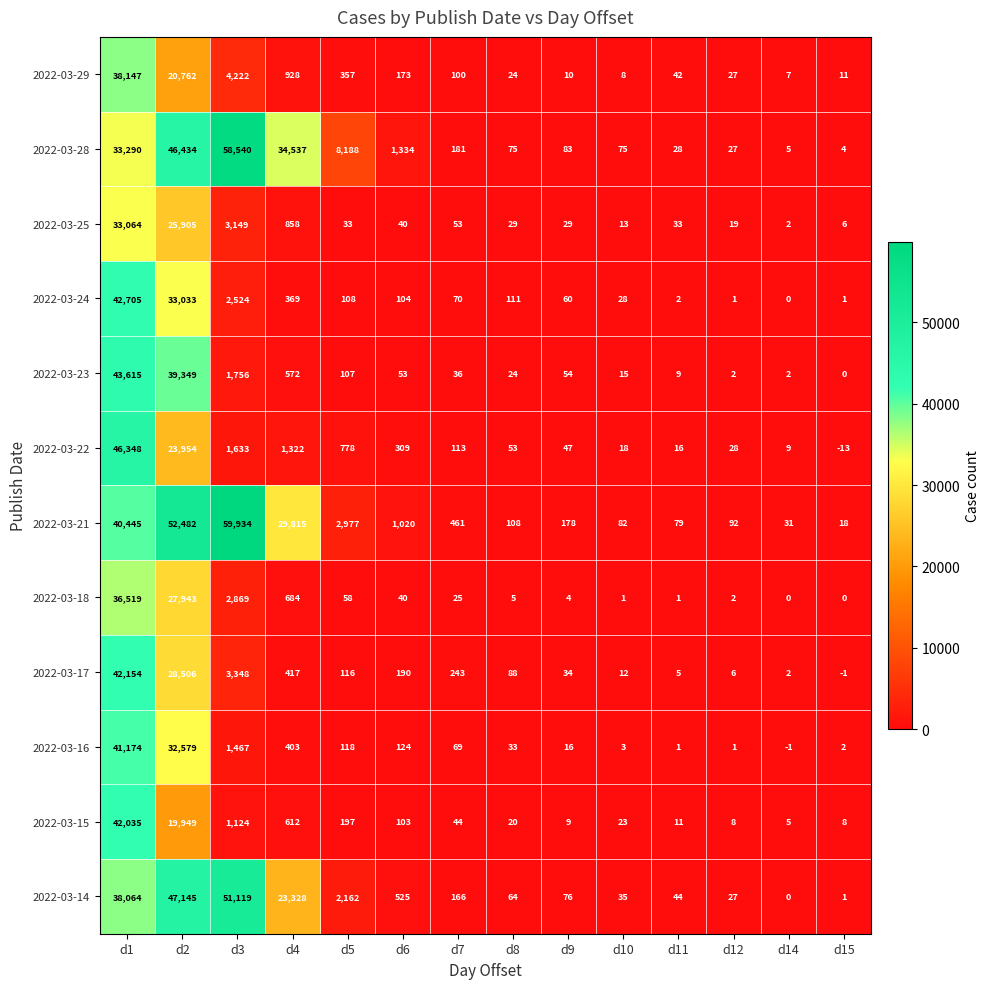

What is the spread (max minus min) of values at d14?

32